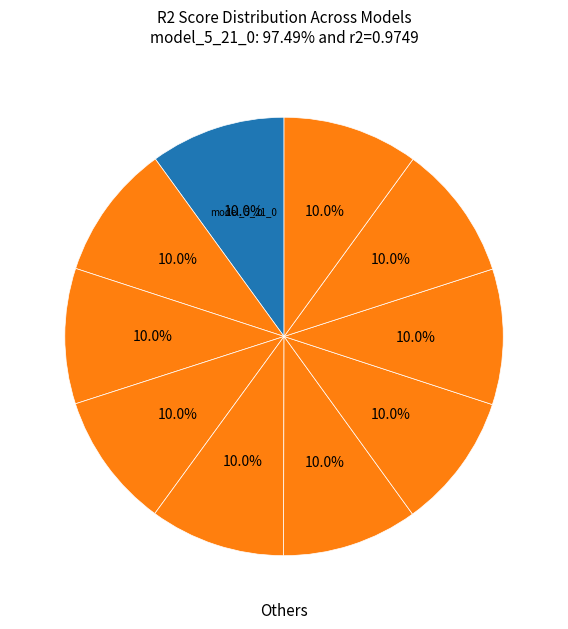

Is there a majority slice in this chart?

No